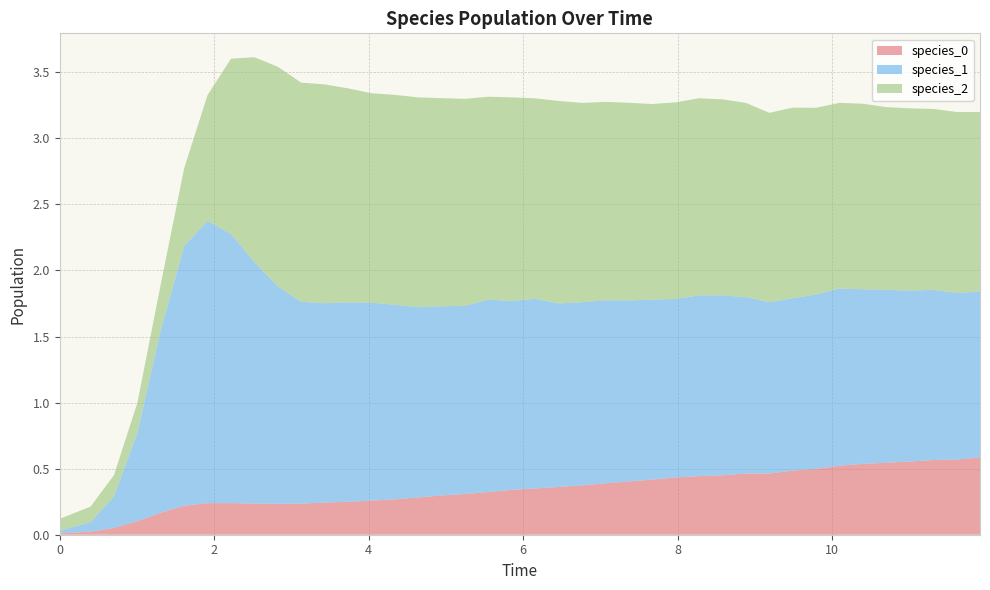

Reading left to right, transcribe all the data shown in this chart.

species_0: 0=0.0	1=0.0	2=0.1	3=0.1	4=0.2	5=0.2	6=0.2	7=0.2	8=0.2	9=0.2	10=0.2	11=0.2	12=0.2	13=0.3	14=0.3	15=0.3	16=0.3	17=0.3	18=0.3	19=0.3	20=0.4	21=0.4	22=0.4	23=0.4	24=0.4	25=0.4	26=0.4	27=0.4	28=0.4	29=0.5	30=0.5	31=0.5	32=0.5	33=0.5	34=0.5	35=0.5	36=0.6	37=0.6	38=0.6	39=0.6
species_1: 0=0.0	1=0.1	2=0.2	3=0.7	4=1.4	5=2.0	6=2.1	7=2.0	8=1.8	9=1.6	10=1.5	11=1.5	12=1.5	13=1.5	14=1.5	15=1.4	16=1.4	17=1.4	18=1.5	19=1.4	20=1.4	21=1.4	22=1.4	23=1.4	24=1.4	25=1.4	26=1.4	27=1.4	28=1.4	29=1.3	30=1.3	31=1.3	32=1.3	33=1.3	34=1.3	35=1.3	36=1.3	37=1.3	38=1.3	39=1.3
species_2: 0=0.1	1=0.1	2=0.2	3=0.2	4=0.3	5=0.6	6=1.0	7=1.3	8=1.6	9=1.7	10=1.7	11=1.7	12=1.6	13=1.6	14=1.6	15=1.6	16=1.6	17=1.6	18=1.5	19=1.5	20=1.5	21=1.5	22=1.5	23=1.5	24=1.5	25=1.5	26=1.5	27=1.5	28=1.5	29=1.5	30=1.4	31=1.4	32=1.4	33=1.4	34=1.4	35=1.4	36=1.4	37=1.4	38=1.4	39=1.4